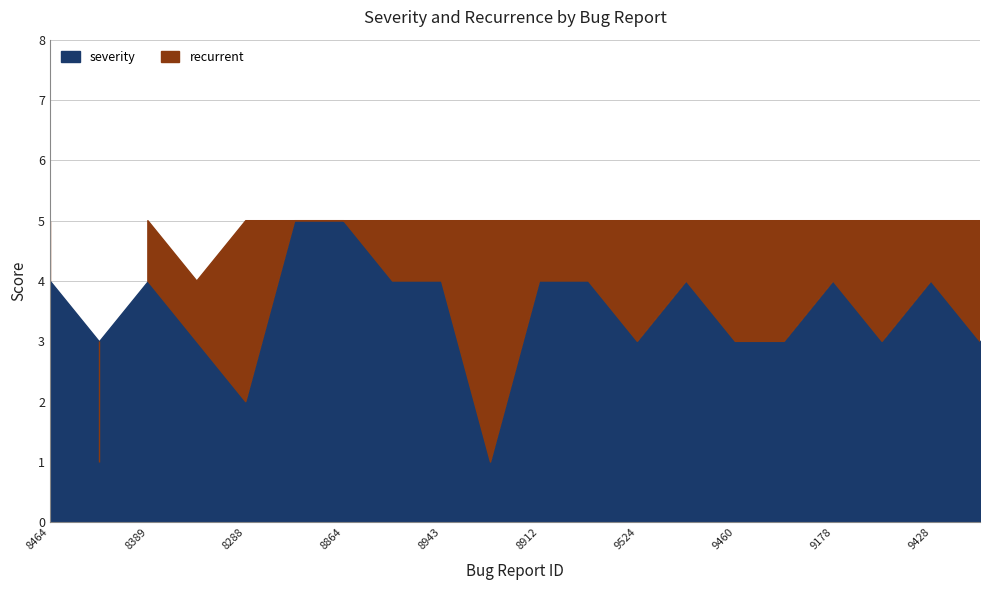

True or false: recurrent and severity intersect in this chart.

True